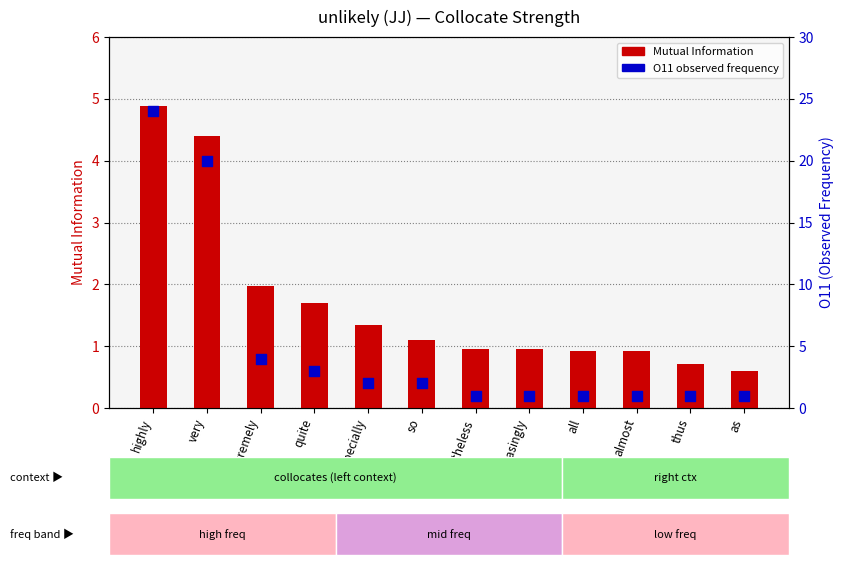

At how many categories does at least one series exceed 5?

2